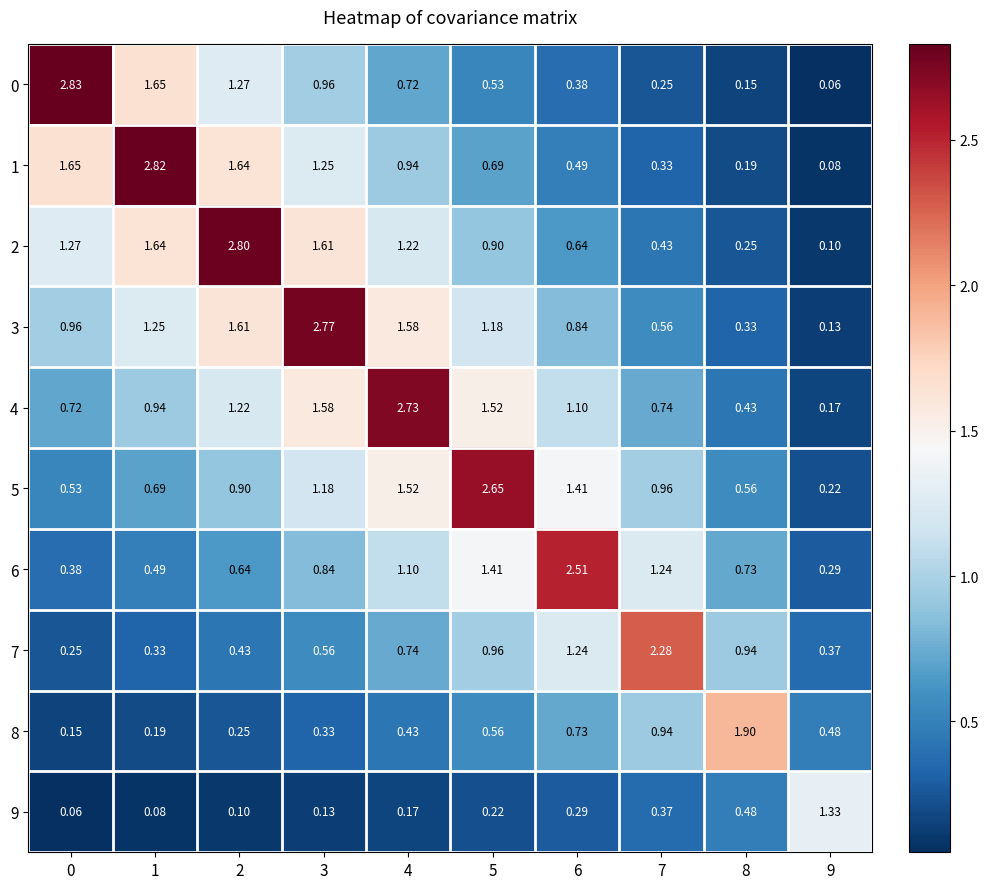

Is the value of 5 at 6 greater than the value of 1 at 0?

No